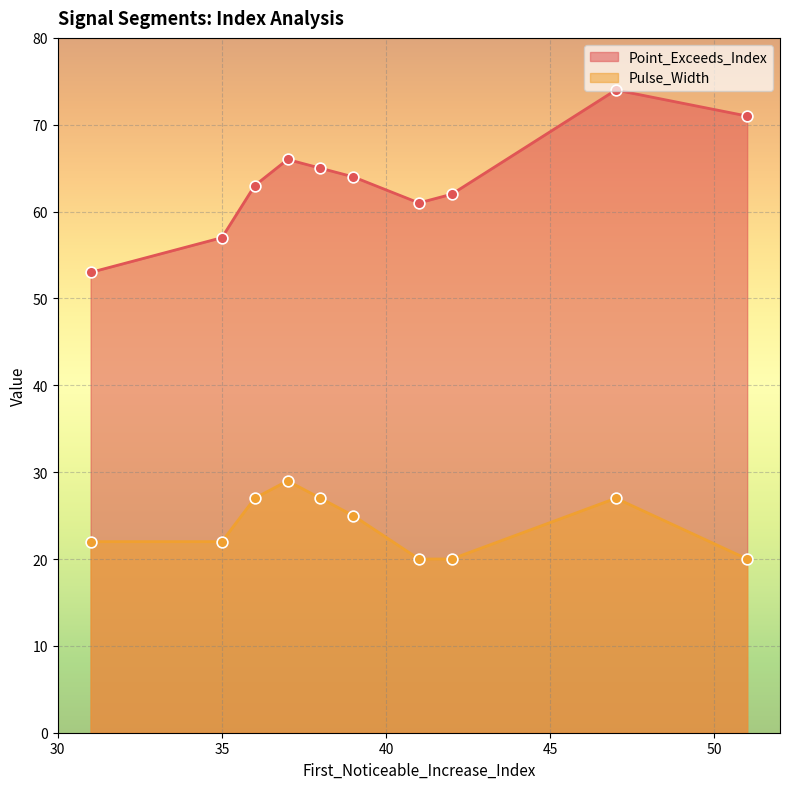

Which series contains the lowest Y value?

Pulse_Width